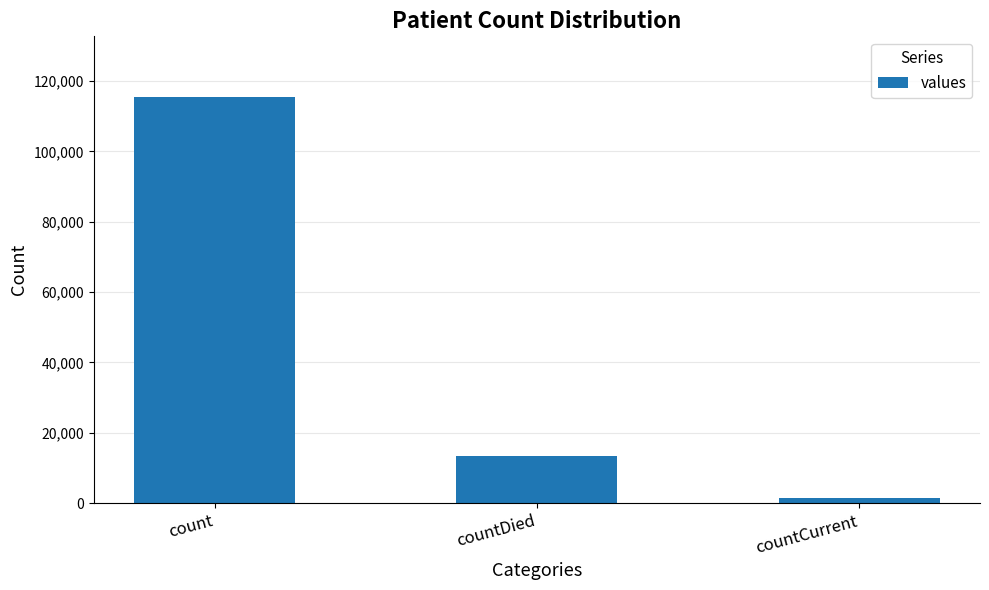

What is the maximum value shown in the chart?

115379